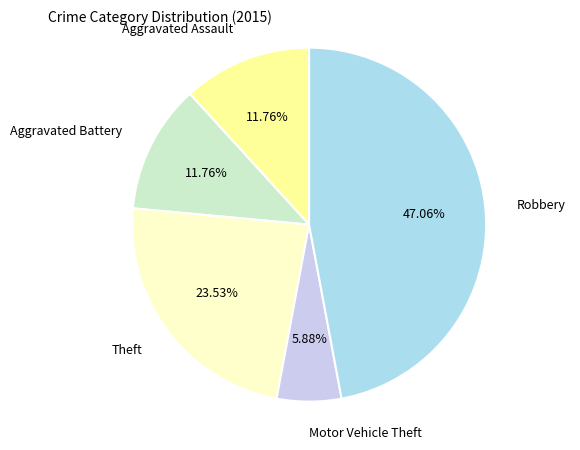

How much of the chart is everything except Motor Vehicle Theft?

94.1%